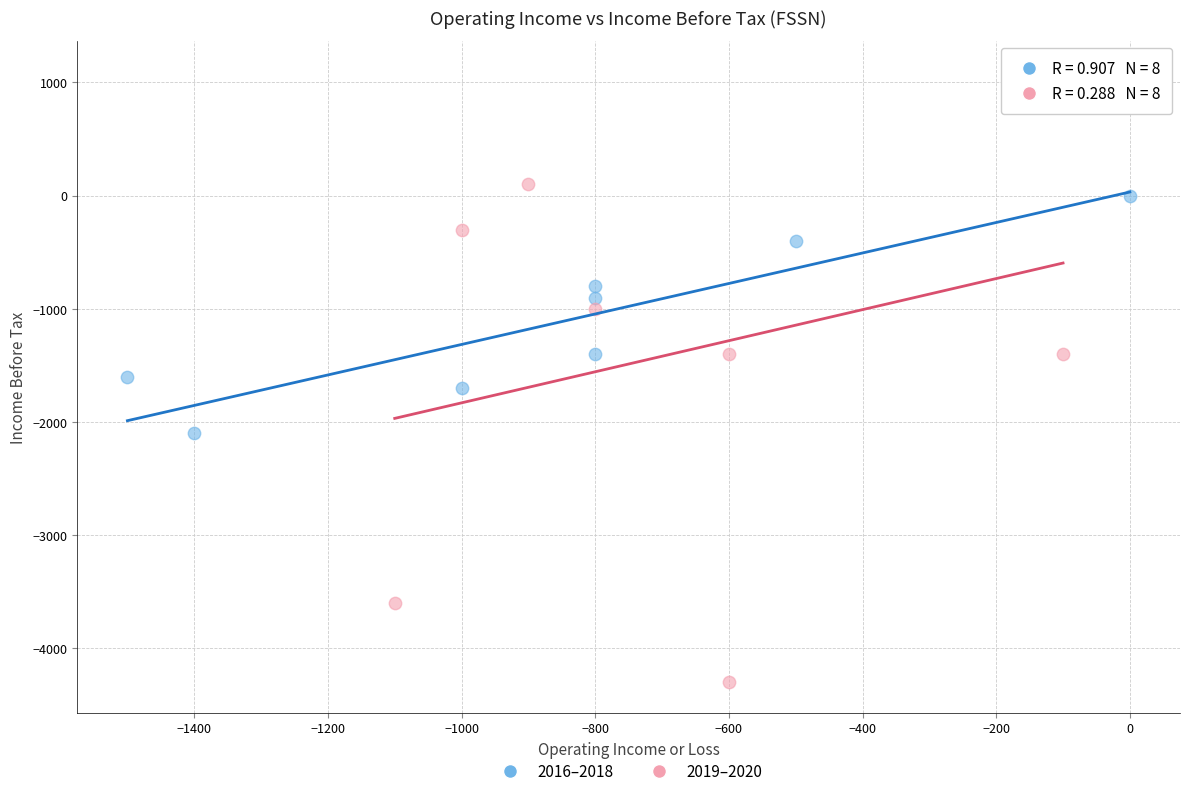

Which series has the widest spread of Y values?

2019–2020